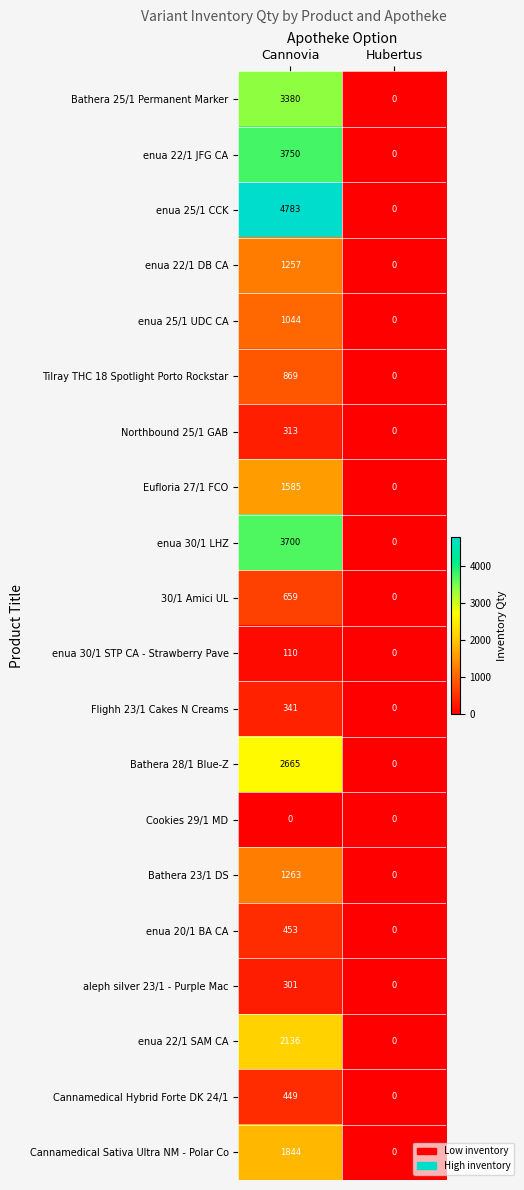

The enua 25/1 UDC CA series shows 0 at Hubertus. True or false?

True